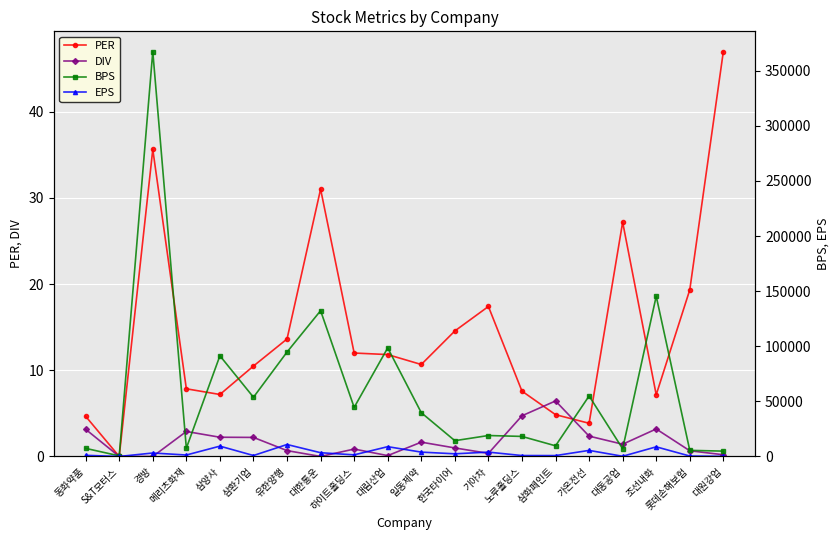

At which label does DIV reach its minimum?

S&T모터스